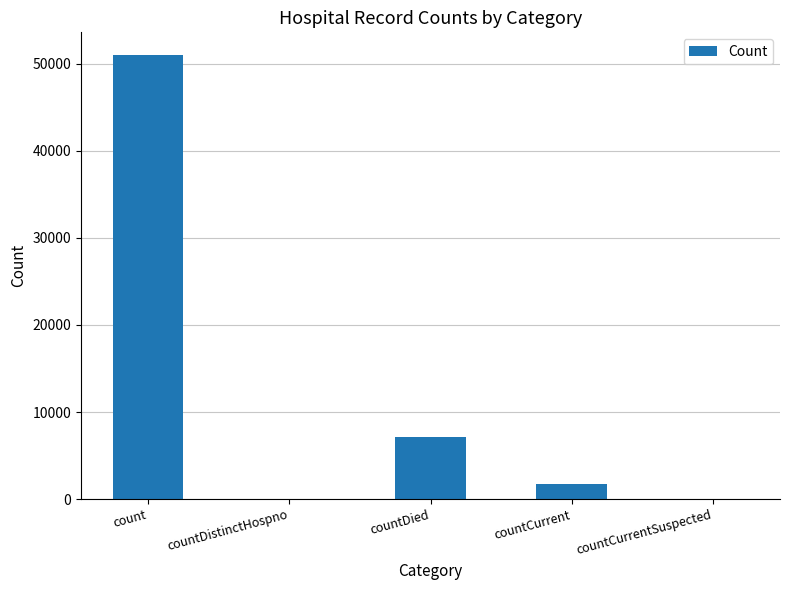

Reading left to right, extract all data points from this chart.

count=51051	countDistinctHospno=0	countDied=7143	countCurrent=1762	countCurrentSuspected=0